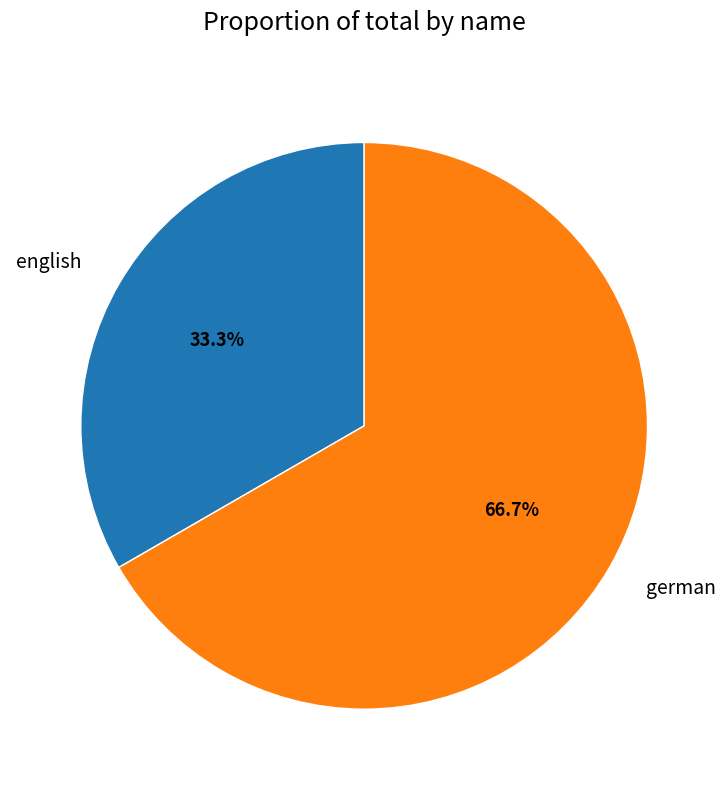

To the nearest percent, what is the combined percentage of english and german?

100%